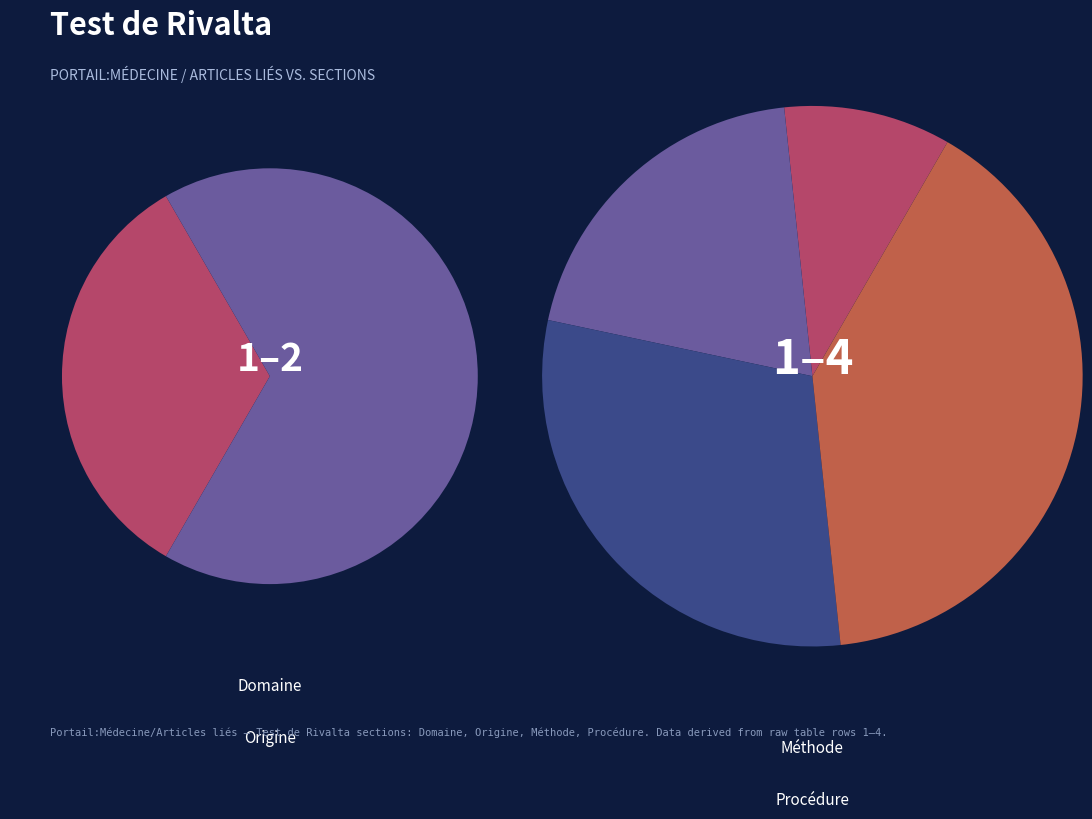

To the nearest percent, what is the difference between the largest and smallest slice percentages?

30%